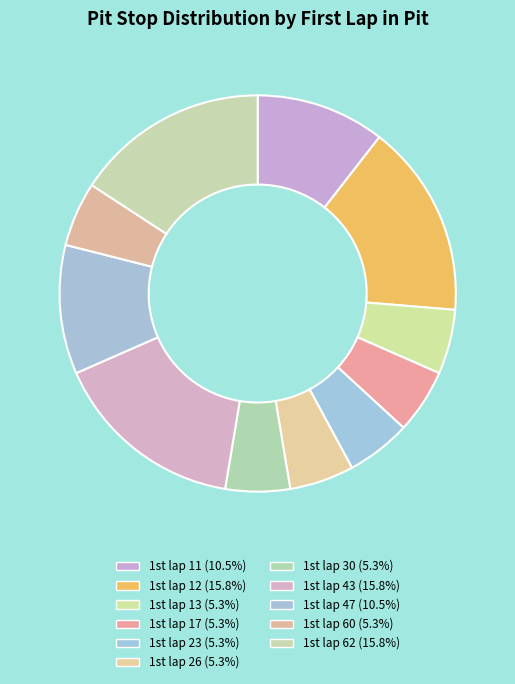

Count the number of slices in the pie.

11